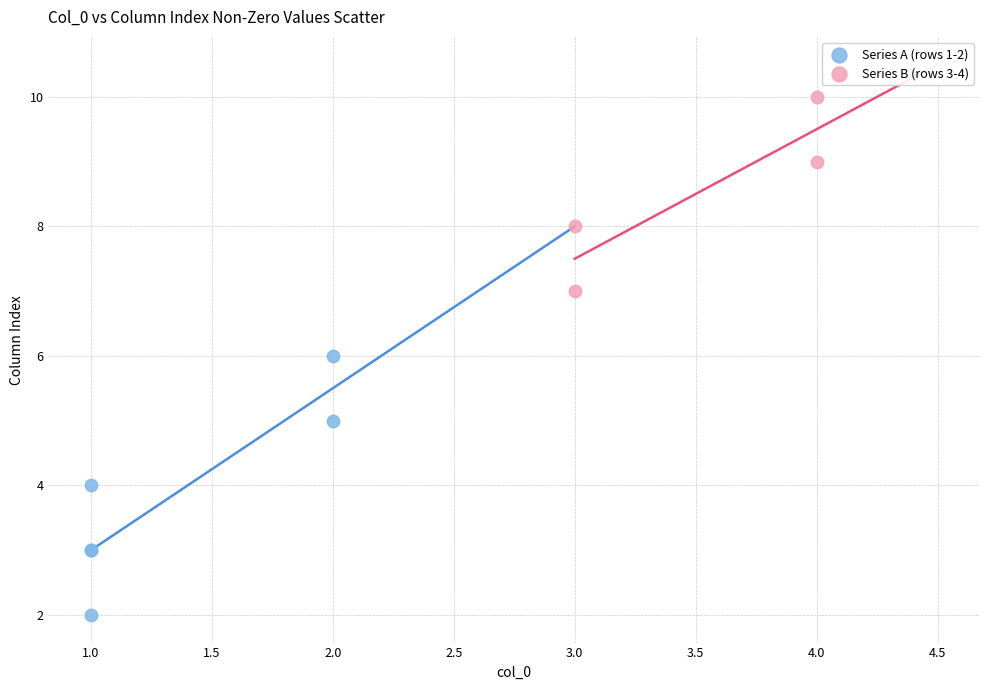

Which series reaches the minimum Y coordinate?

Series A (rows 1-2)